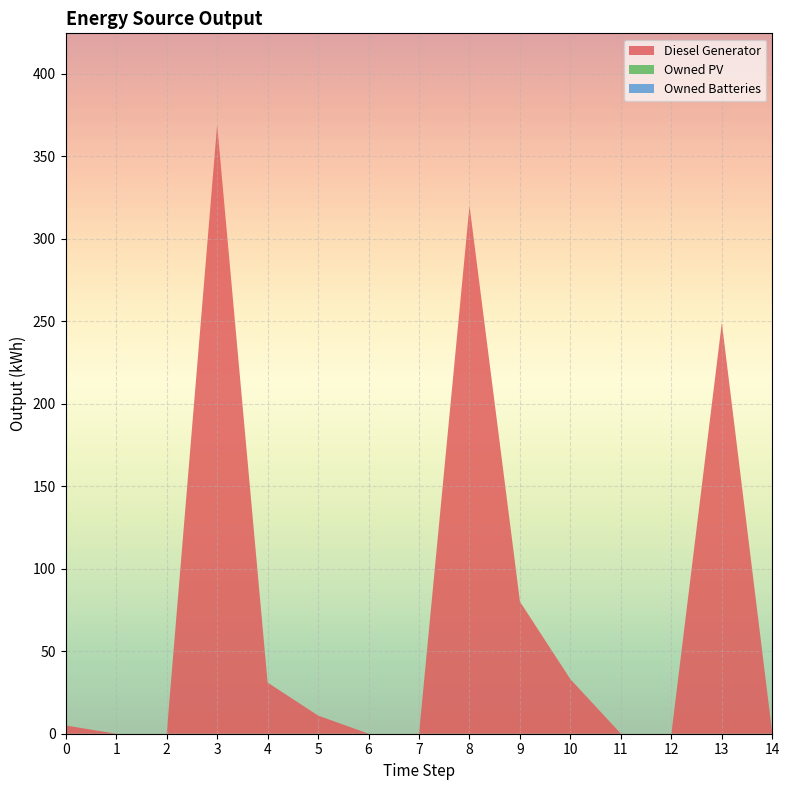

Reading left to right, what are all the values shown in this chart?

Diesel Generator: 0=5	1=0	2=0	3=369	4=31	5=11	6=0	7=0	8=320	9=80	10=33	11=0	12=0	13=249	14=0
Owned PV: 0=0	1=0	2=0	3=0	4=0	5=0	6=0	7=0	8=0	9=0	10=0	11=0	12=0	13=0	14=0
Owned Batteries: 0=0	1=0	2=0	3=0	4=0	5=0	6=0	7=0	8=0	9=0	10=0	11=0	12=0	13=0	14=0